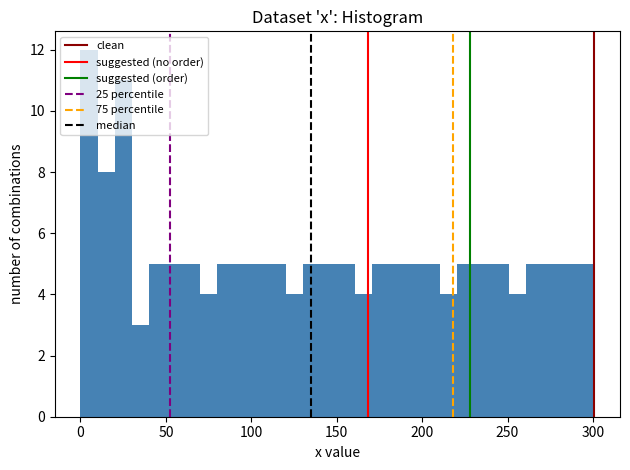

Around what value on the x-axis is the tallest bar? Give the approximate position of its centre, as read against the axis.

5